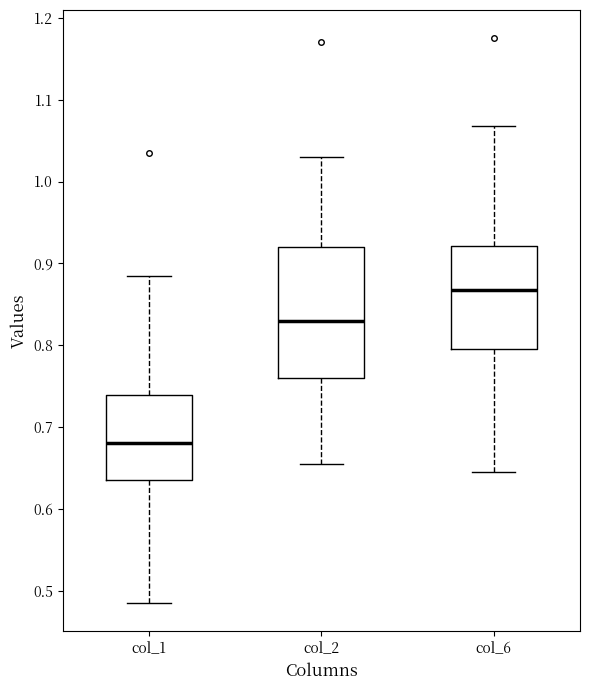

Which box has the highest median line?

col_6